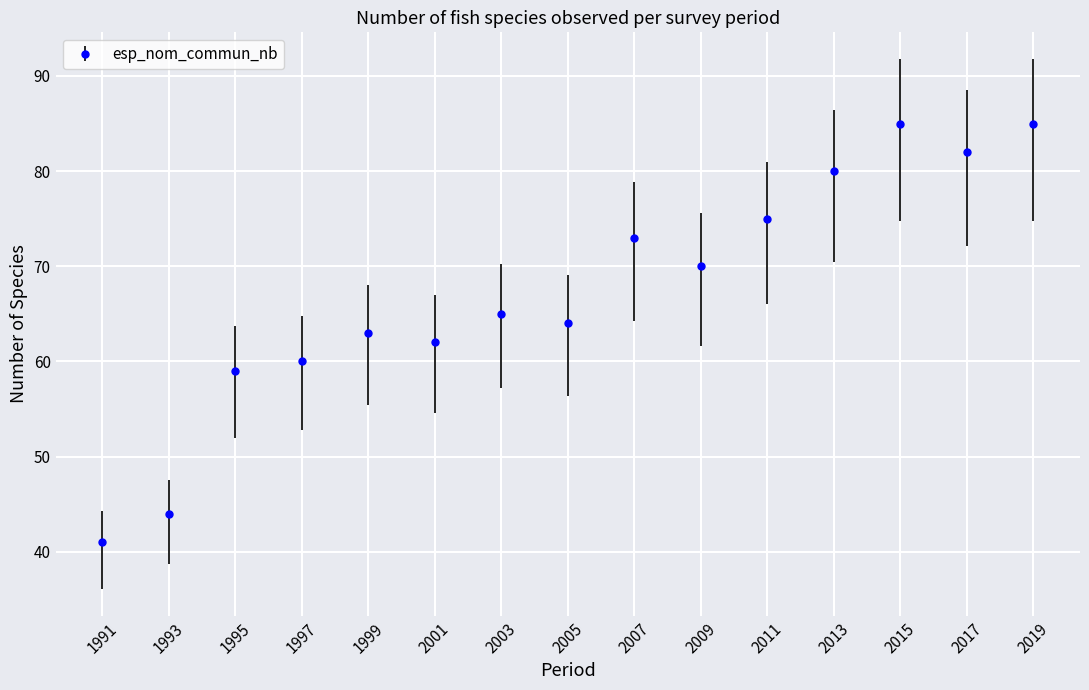

Between 2017 and 2003, which is larger?

2017